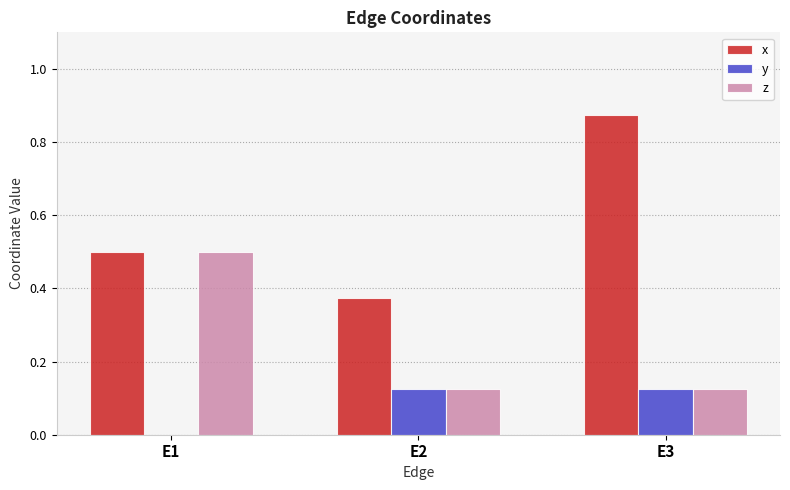

What is the sum of the z values at E1 and E2?

0.6